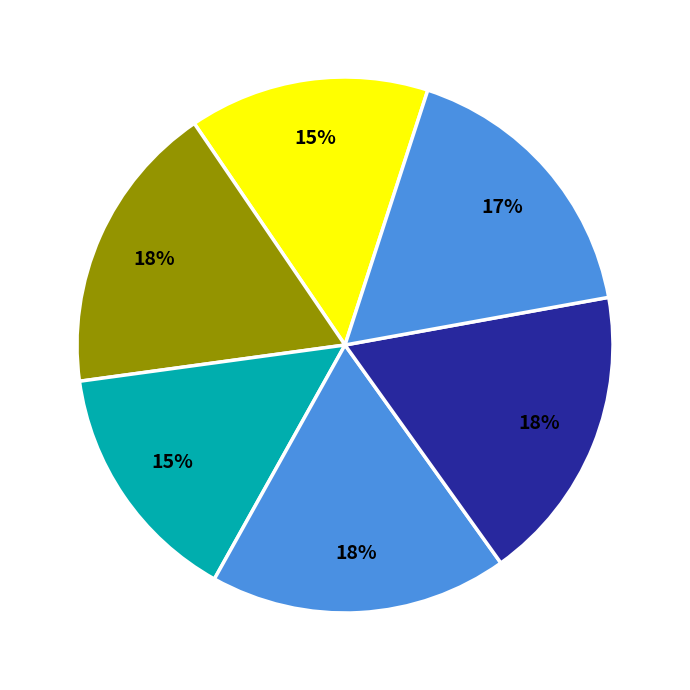

Count the number of slices in the pie.

6